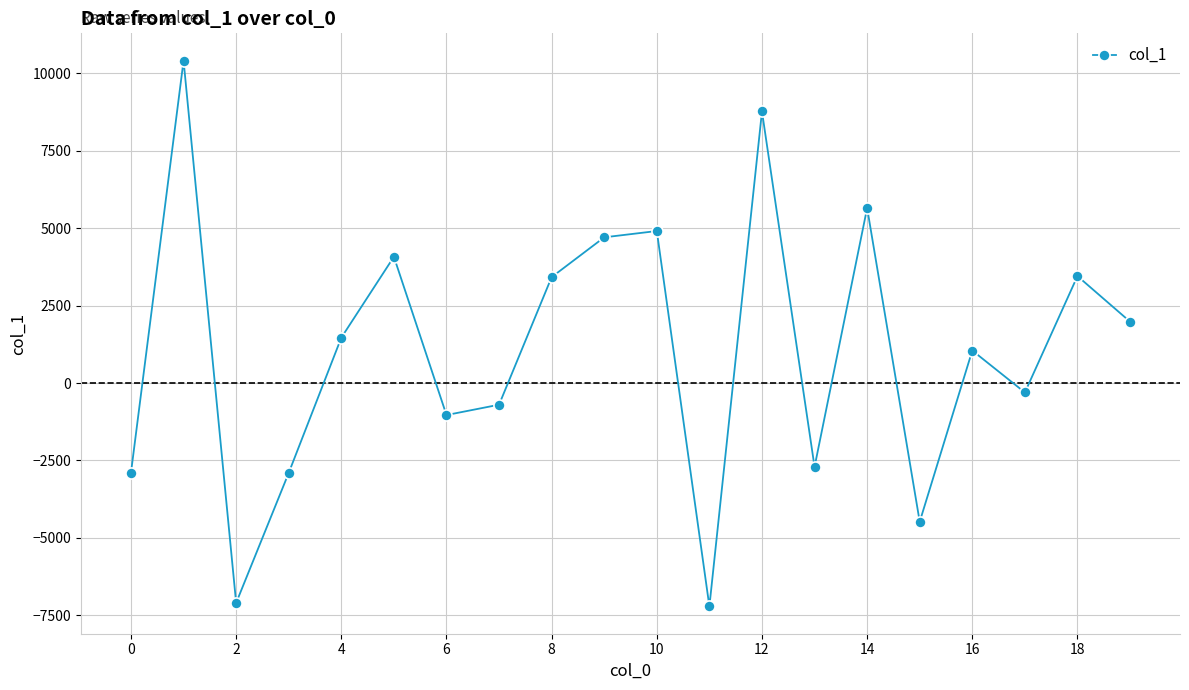

What is the difference between the second highest and minimum values?

15971.5